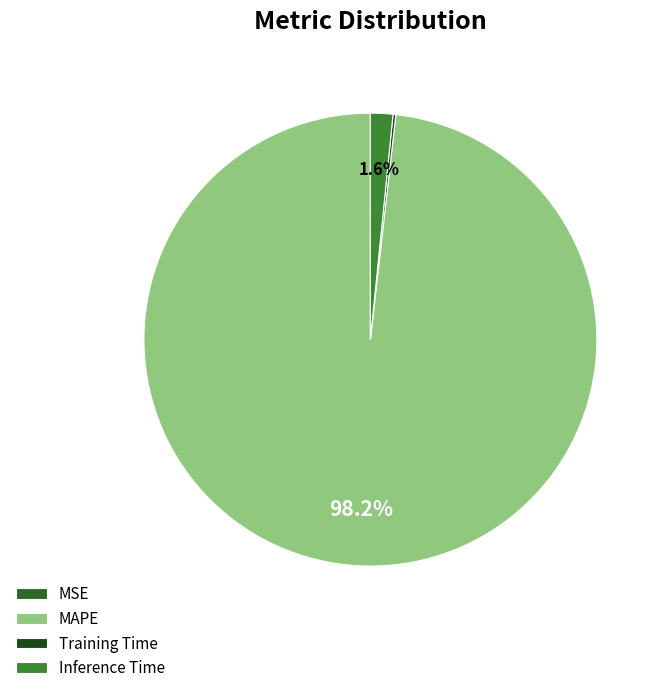

To the nearest percent, what is the combined percentage of MAPE and Training Time?

98%